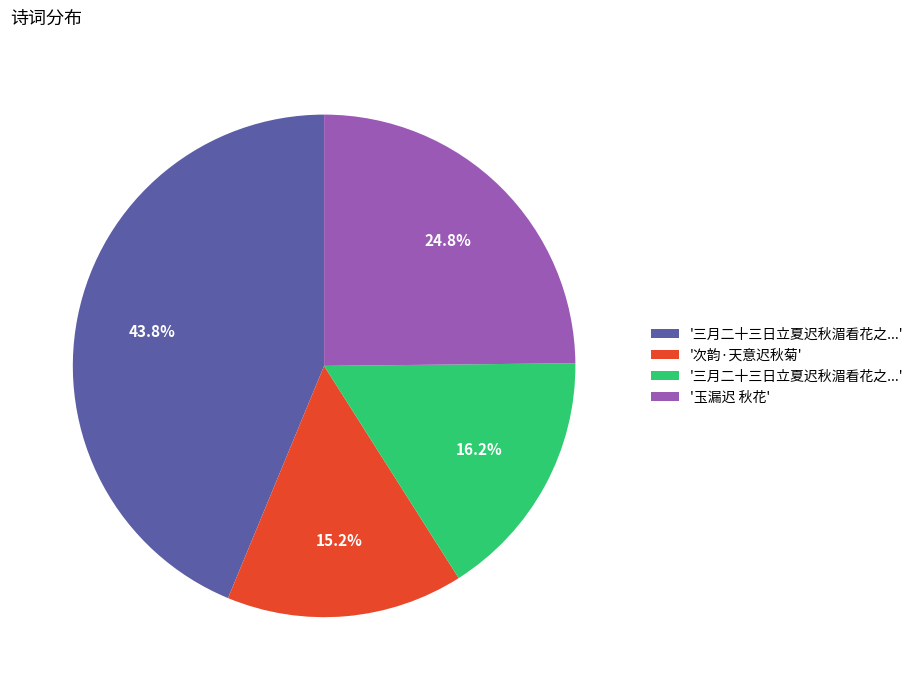

Is there any slice that represents more than half of the pie?

No